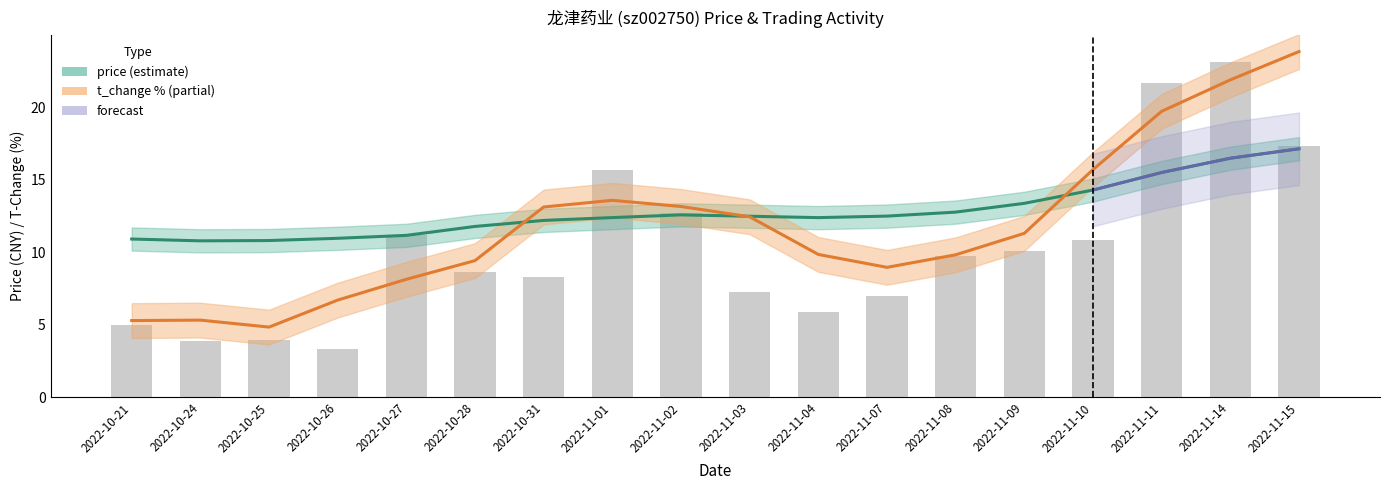

Read the t_change value at 2022-10-24.

3.9